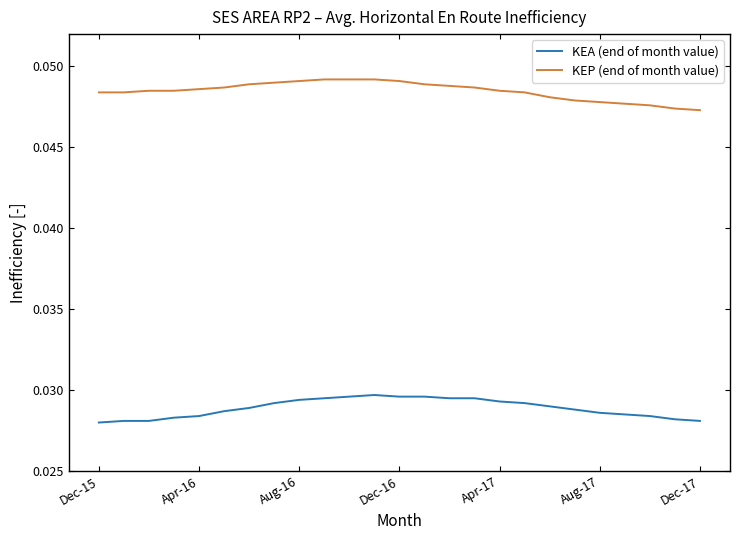

Rank the series by their average value, from lowest to highest.

KEA (end of month value), KEP (end of month value)